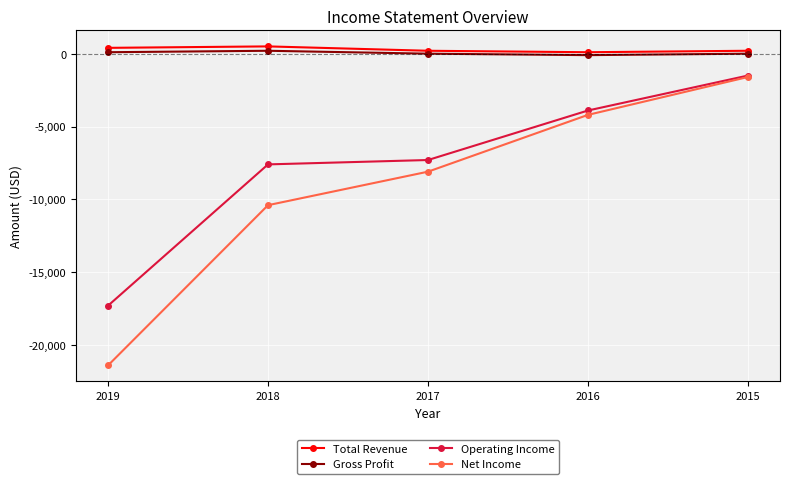

At which label is Net Income closest to -11500?

2018